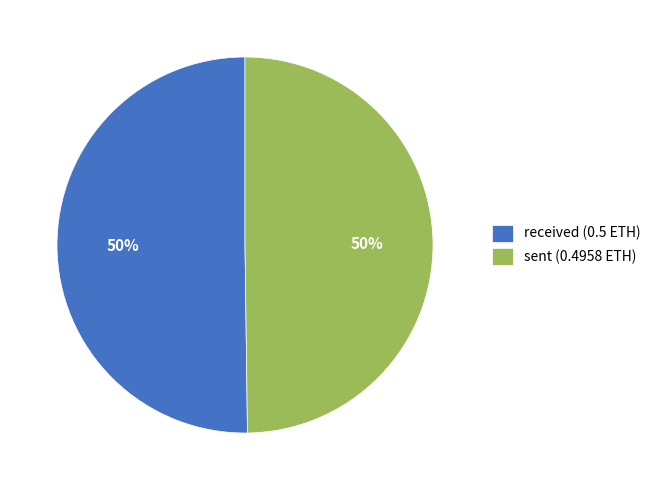

To the nearest percent, what is the average slice percentage?

50%